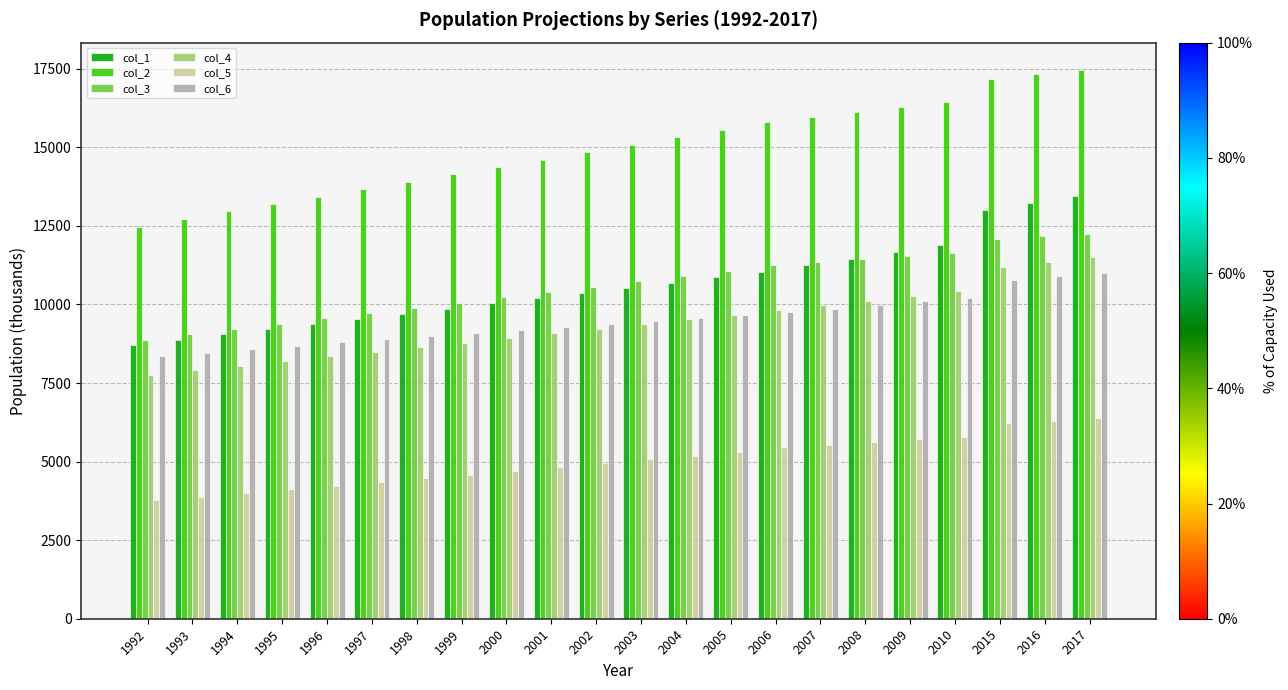

What is the total value across all series at 2001?

58389.8